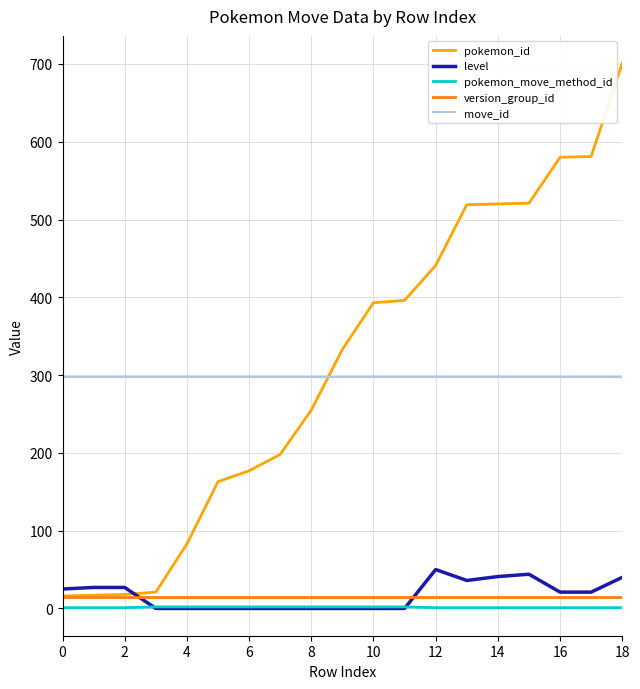

What is the maximum value for level?

50